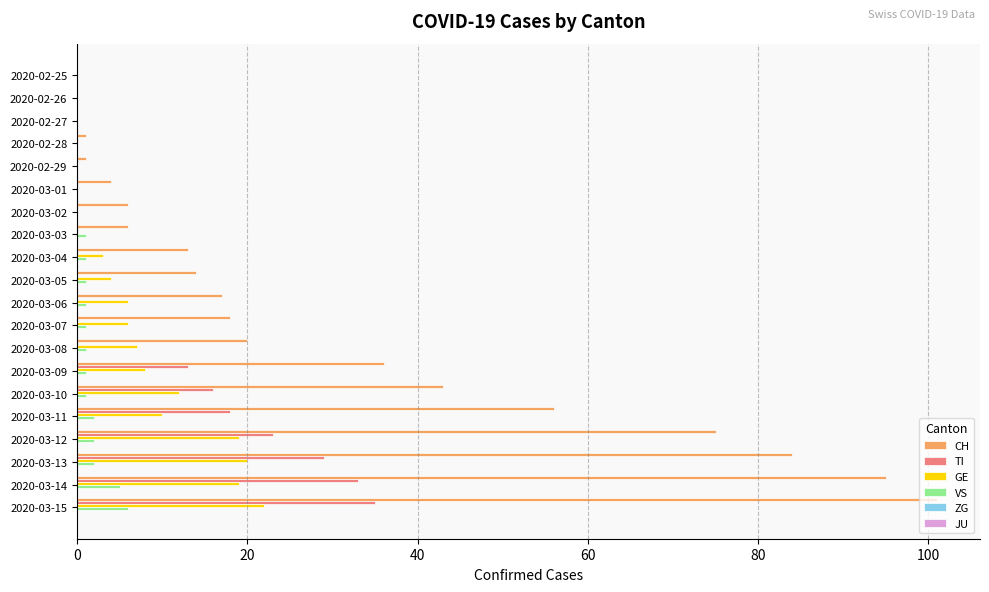

Which series has the largest total across all categories?

CH